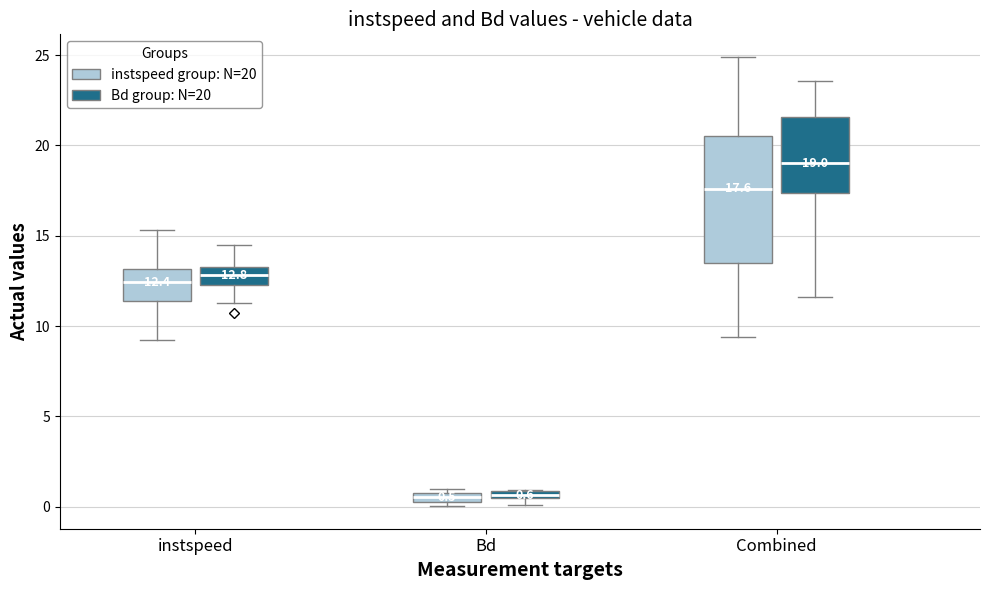

Which box has the highest median line?

Combined (Bd group: N=20)